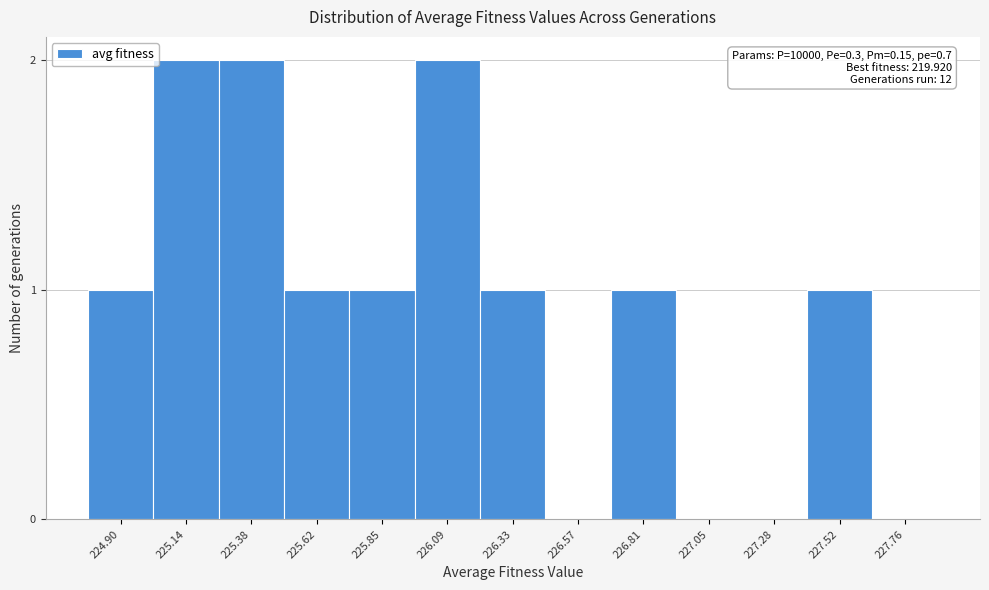

Reading left to right, list all the values displayed in this chart.

224.90=1	225.14=2	225.38=2	225.62=1	225.85=1	226.09=2	226.33=1	226.57=0	226.81=1	227.05=0	227.28=0	227.52=1	227.76=0